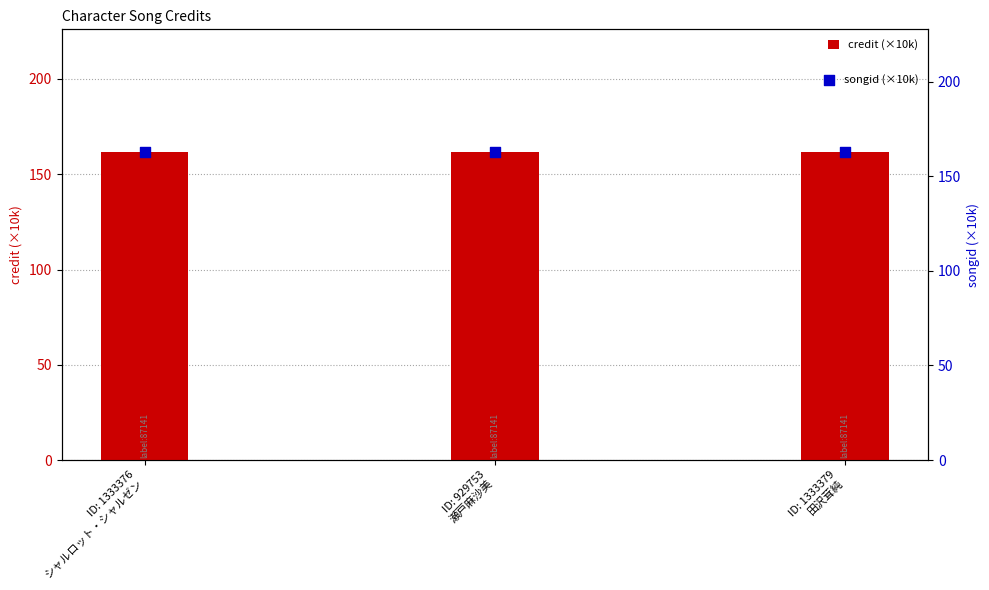

Is the value of songid (×10k) at ID: 929753
瀬戸麻沙美 greater than the value of credit (×10k) at ID: 929753
瀬戸麻沙美?

Yes